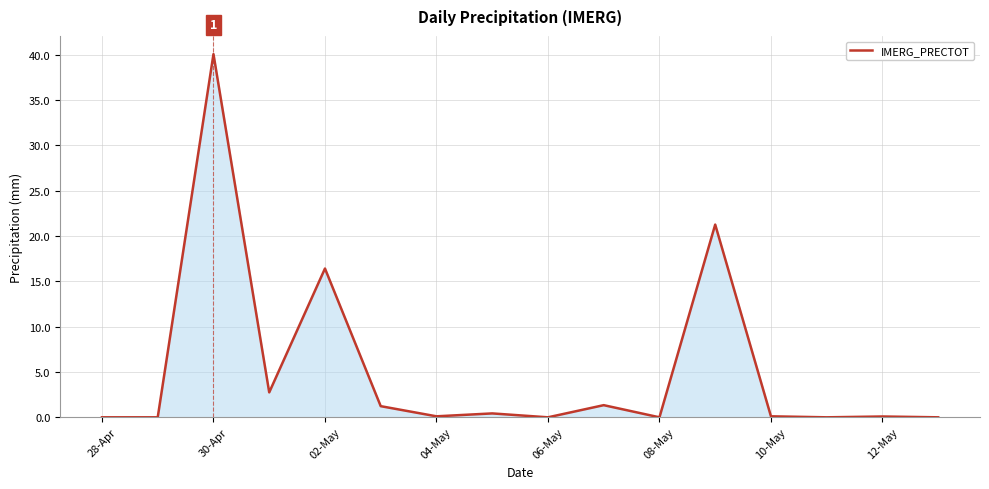

What is the greatest value displayed?

40.1